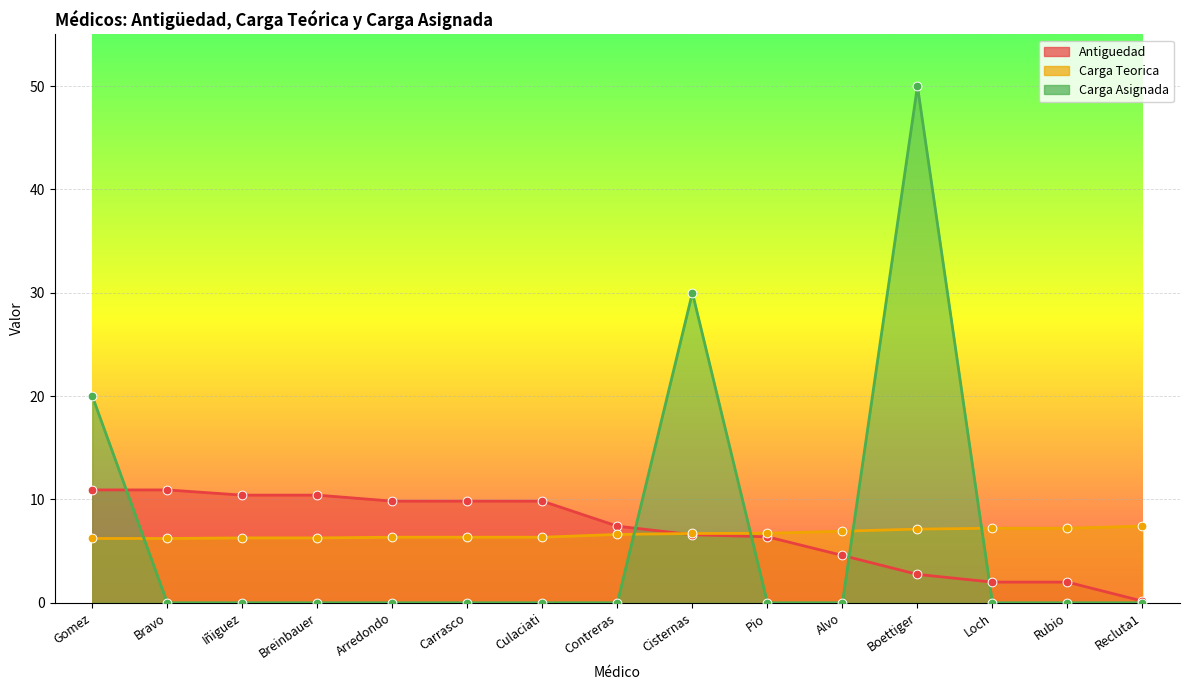

What are all the series names shown in the legend?

Antiguedad, Carga Teorica, Carga Asignada